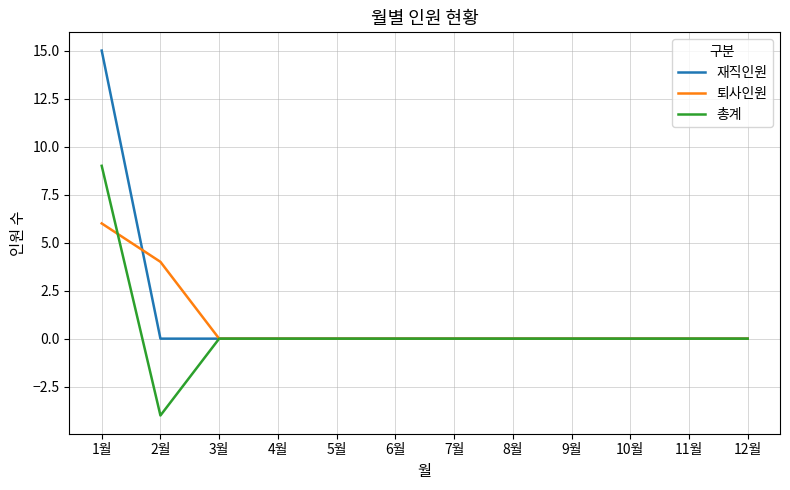

At which category does the chart reach its peak across all series?

1월